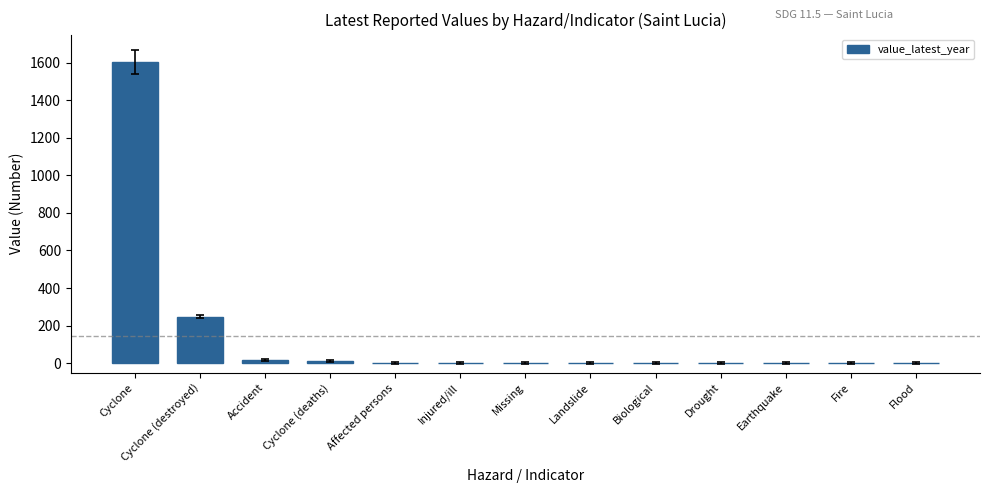

Between Cyclone and Earthquake, which is larger?

Cyclone